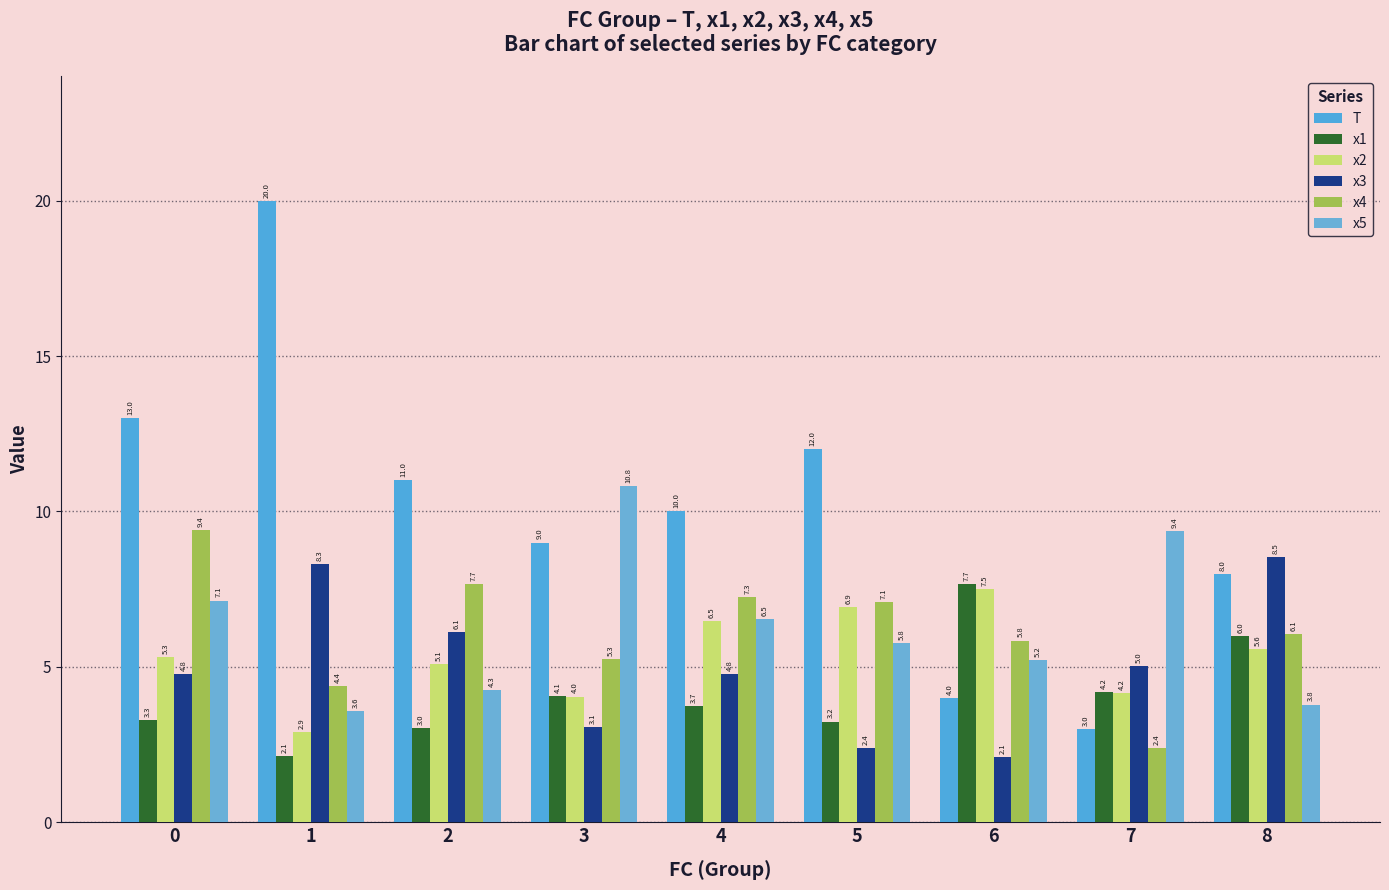

What are all the series names shown in the legend?

T, x1, x2, x3, x4, x5